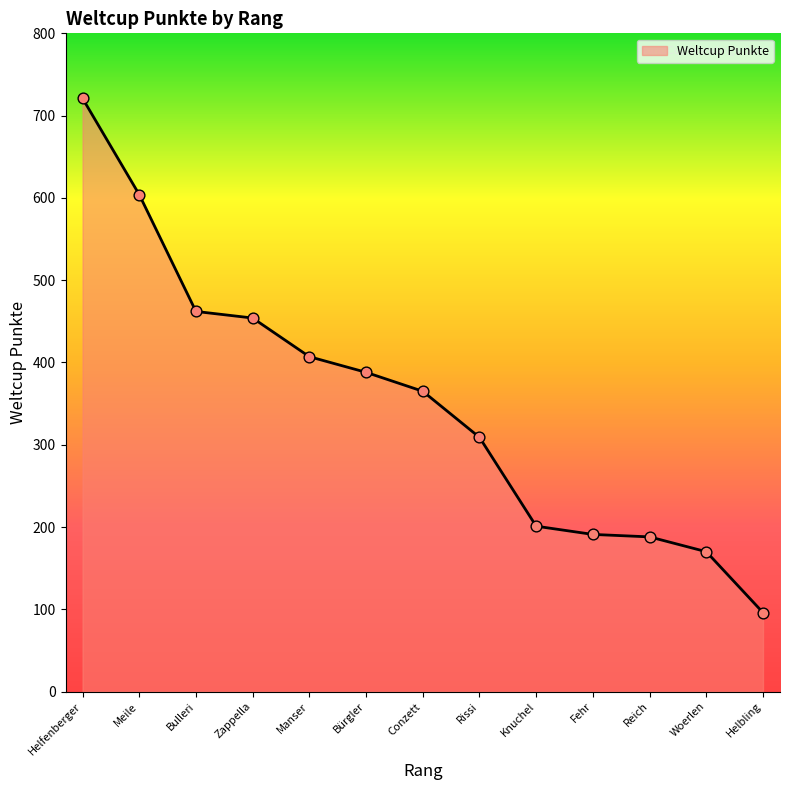

What is the ratio of the value at Knuchel to the value at Helfenberger?

0.3